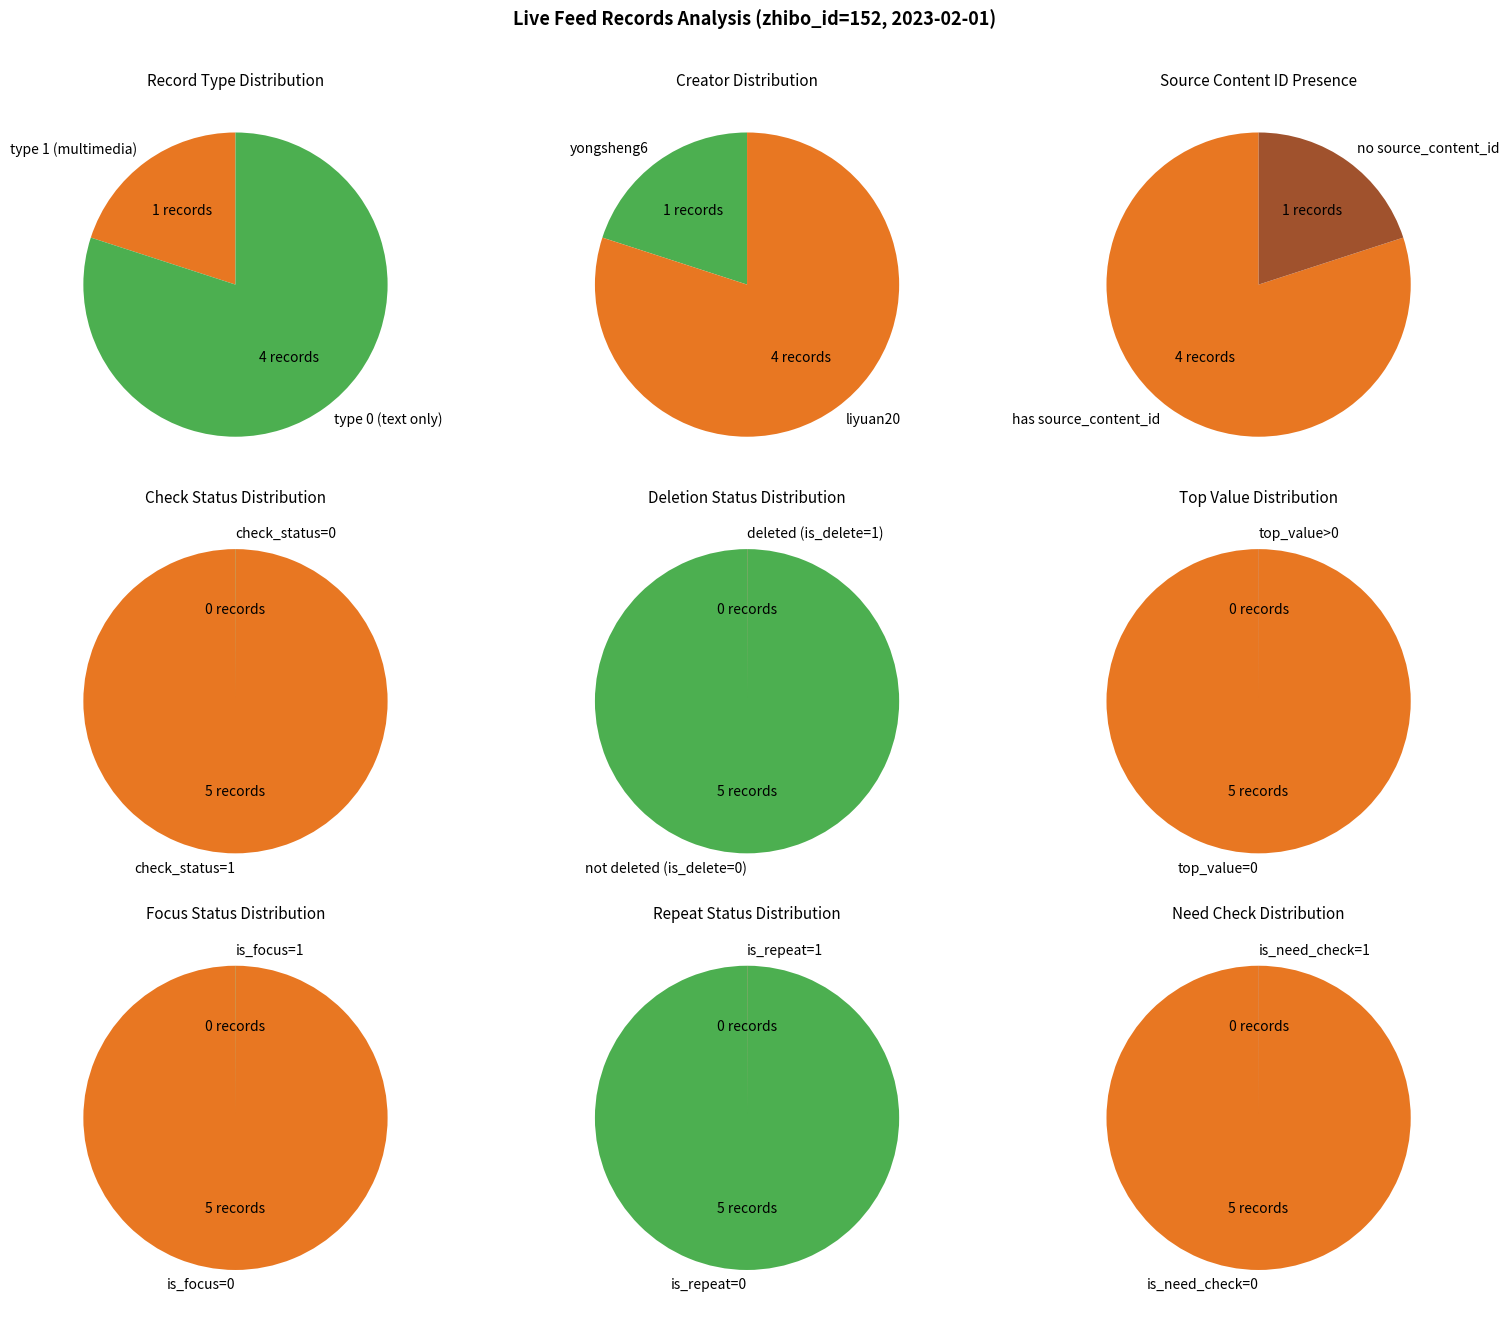

The 2965309 slice represents 1% of the pie. True or false?

False